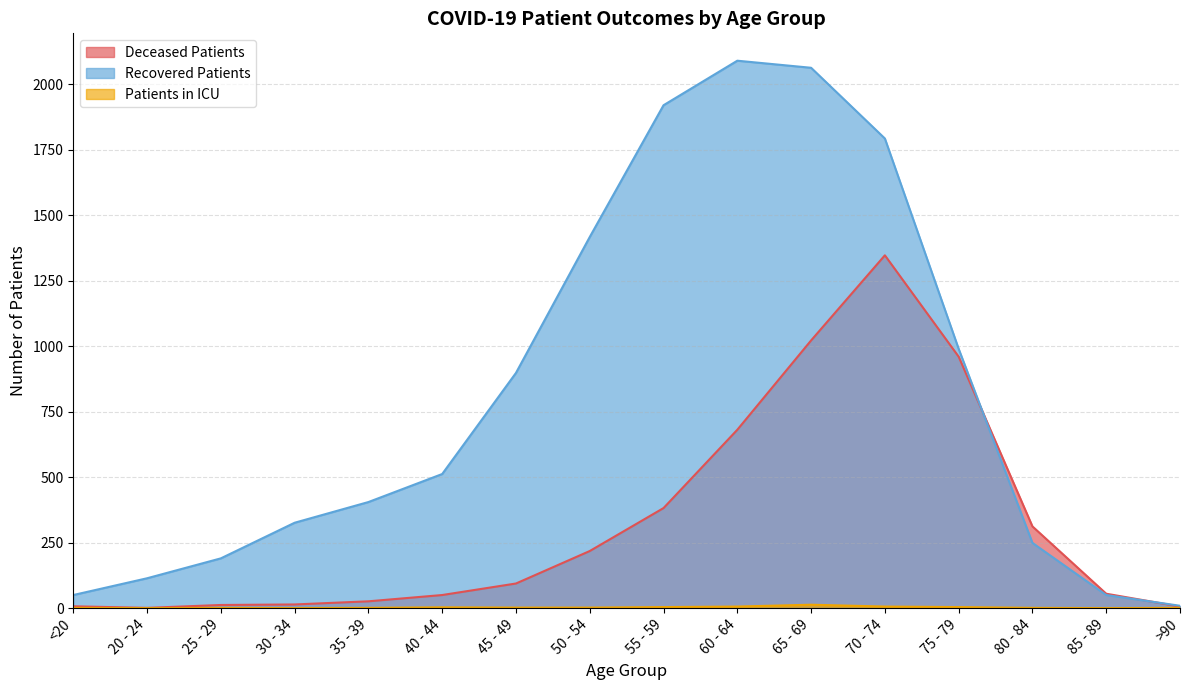

Rank the series by their average value, from highest to lowest.

recovered_patients, deceased_patients, patients_in_icu